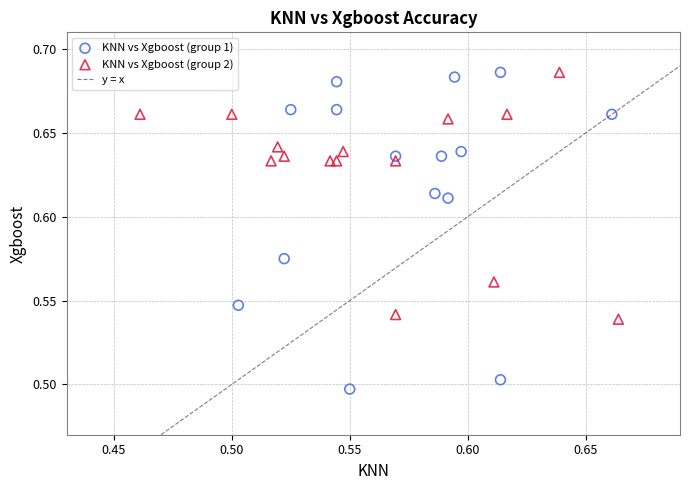

Which series has the widest spread of Y values?

KNN vs Xgboost (group 1)